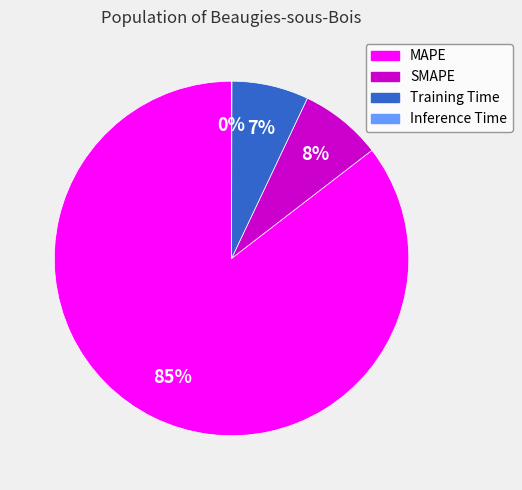

Which slice is the largest?

MAPE